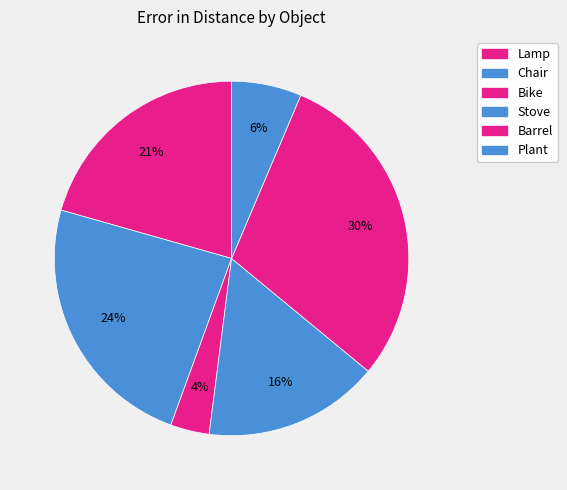

To the nearest percent, what percentage of the pie is Stove?

16%